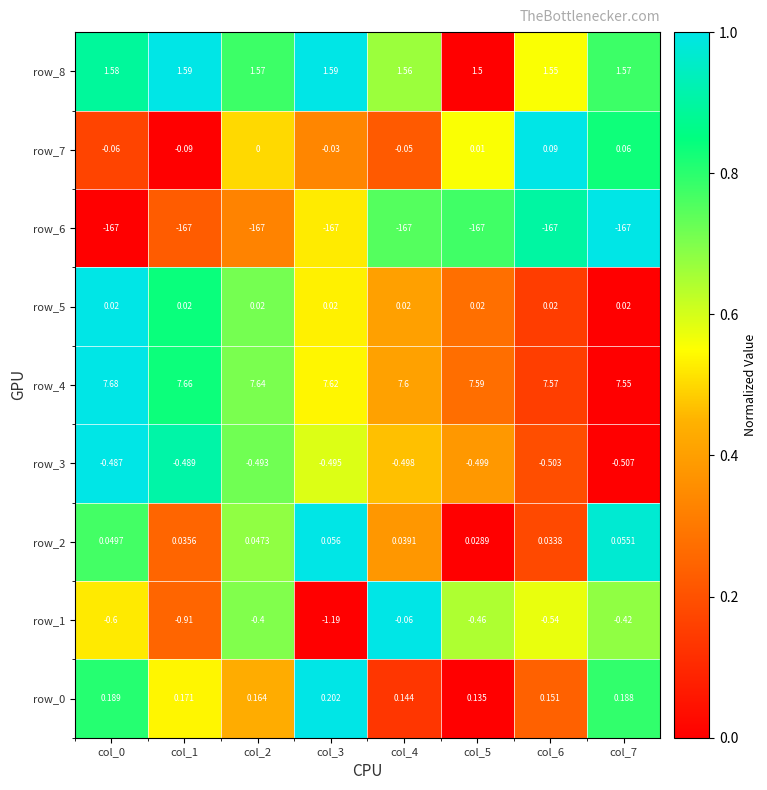

Count the number of data series in this chart.

9